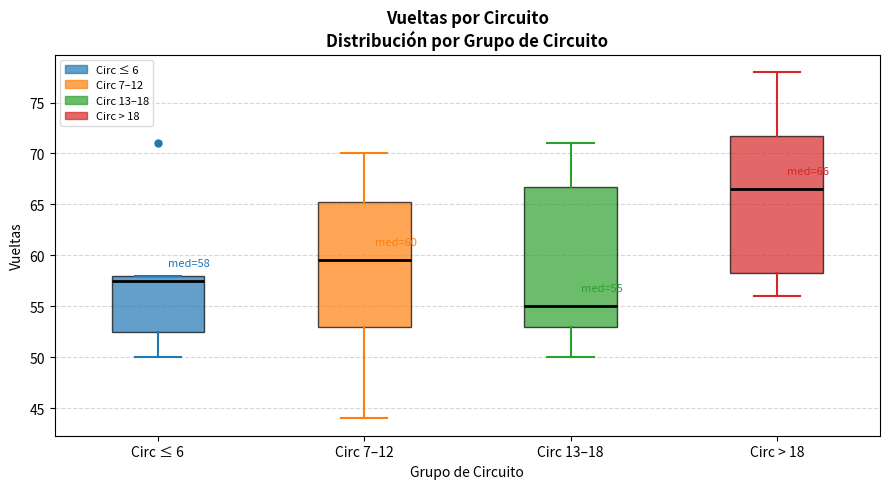

Which box's median line is the highest?

Circ > 18